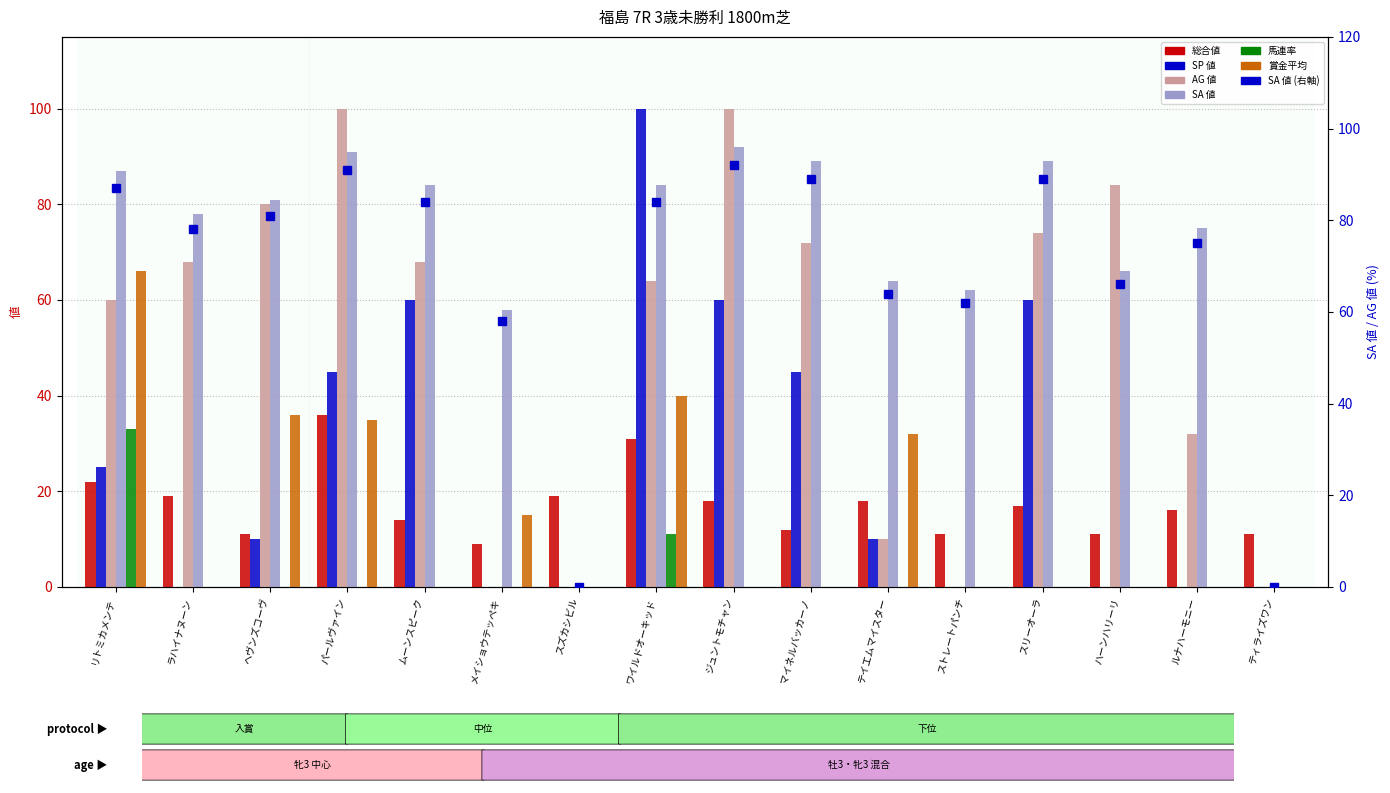

At which label does 総合値 first exceed 17?

リトミカメンテ